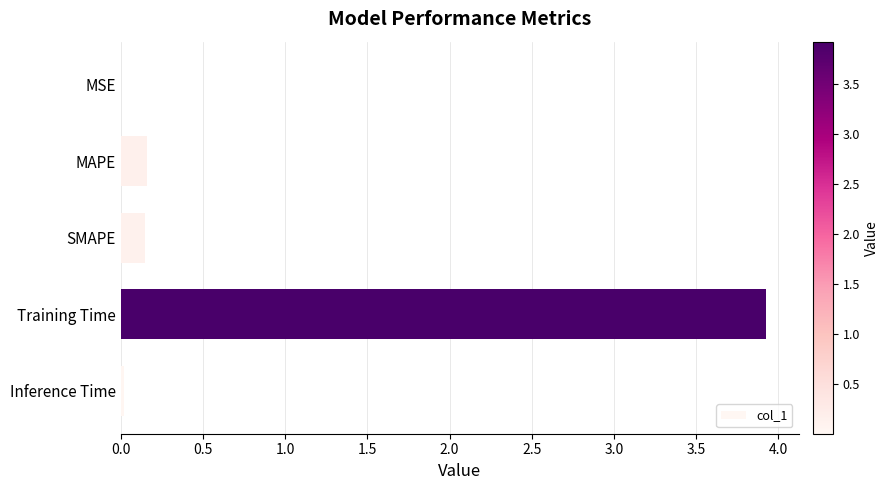

The value at Inference Time is 0.0. True or false?

True